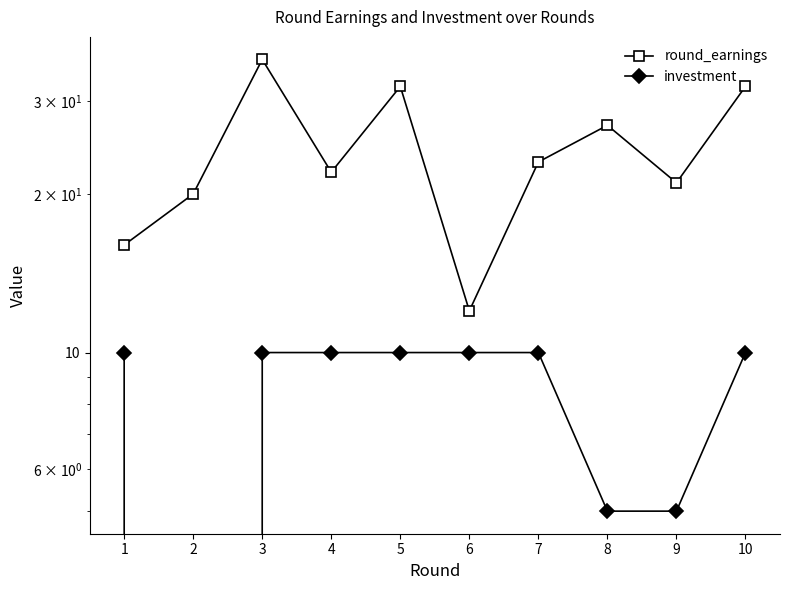

Which series has the largest range (max minus min)?

round_earnings